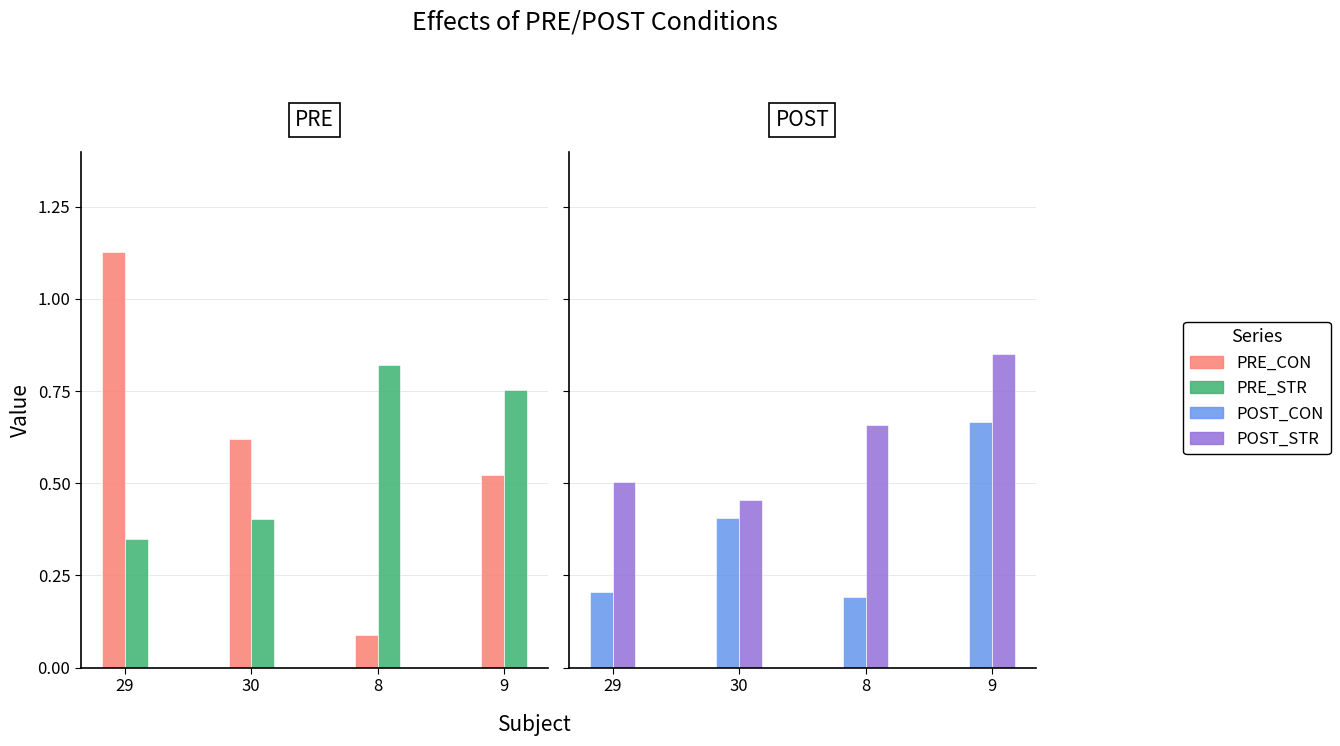

What is the greatest value displayed?

1.1